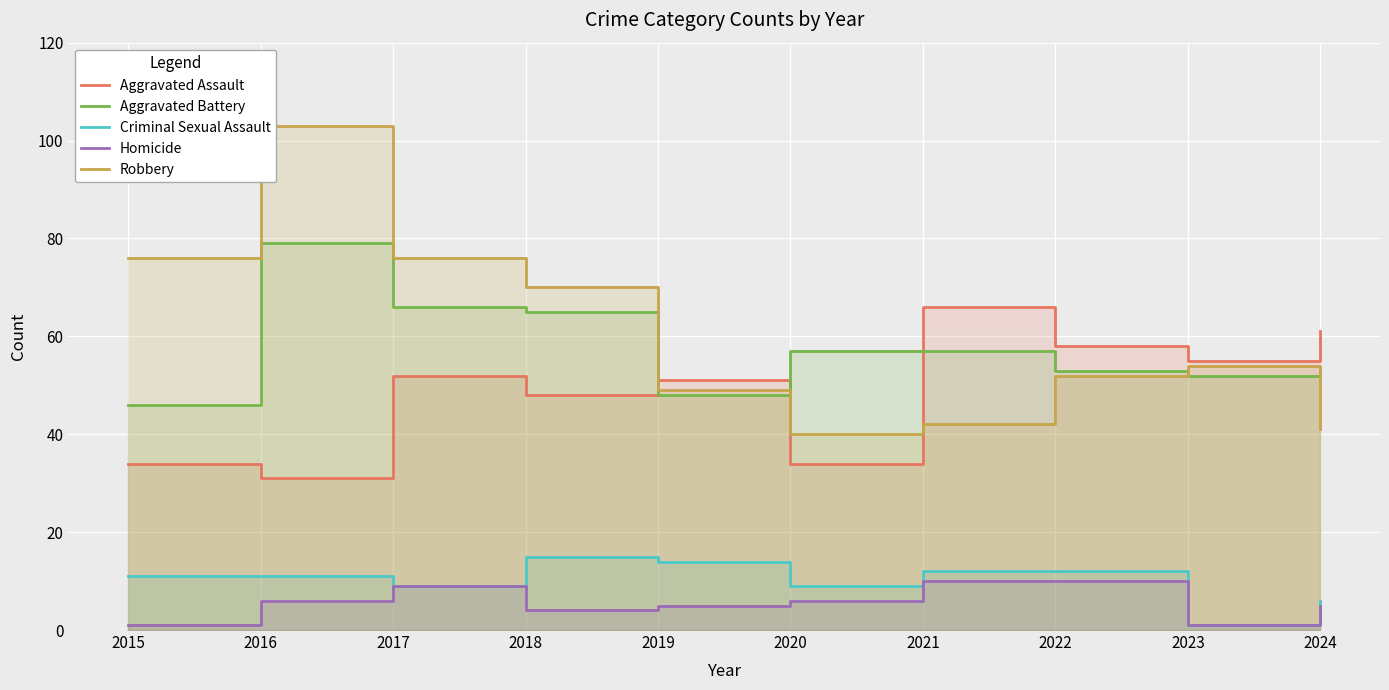

What is the difference between the maximum and minimum values in the Aggravated Assault series?

35